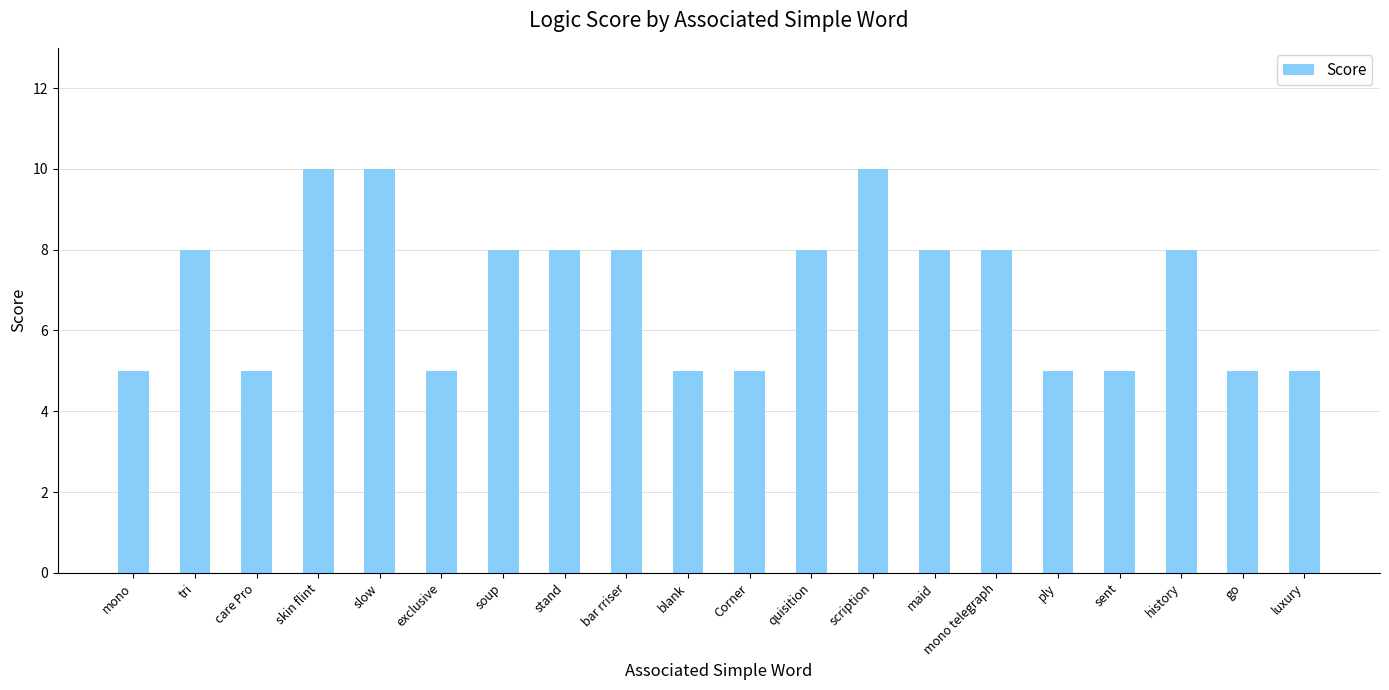

What position from the left is mono?

1